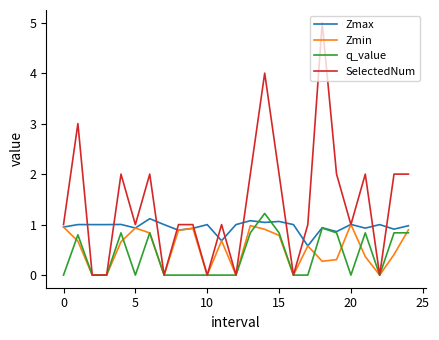

Which series has the largest total across all categories?

SelectedNum